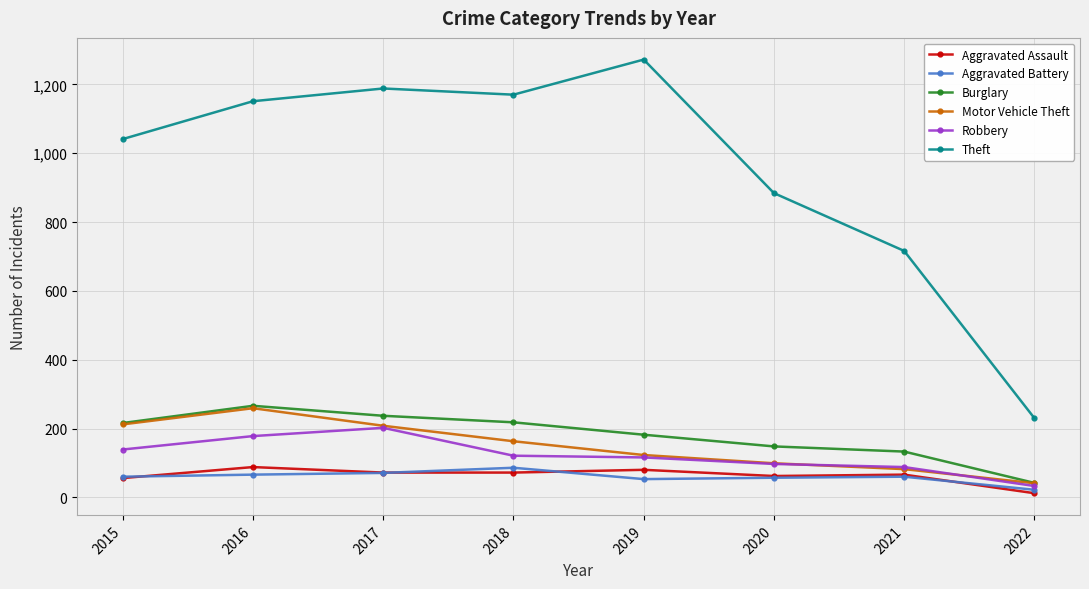

At how many categories does at least one series exceed 1198?

1